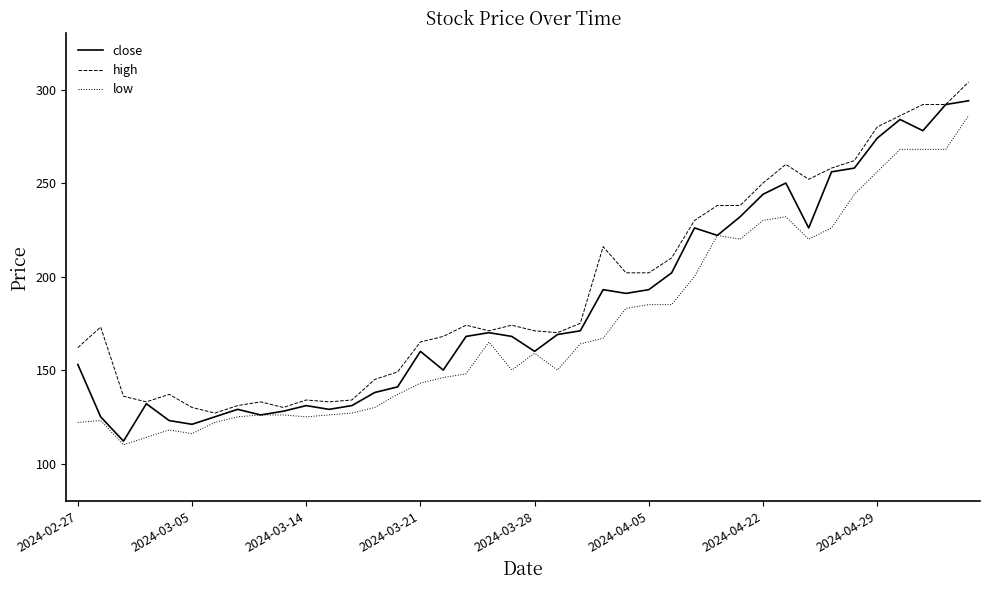

How many categories are shown in the chart?

40